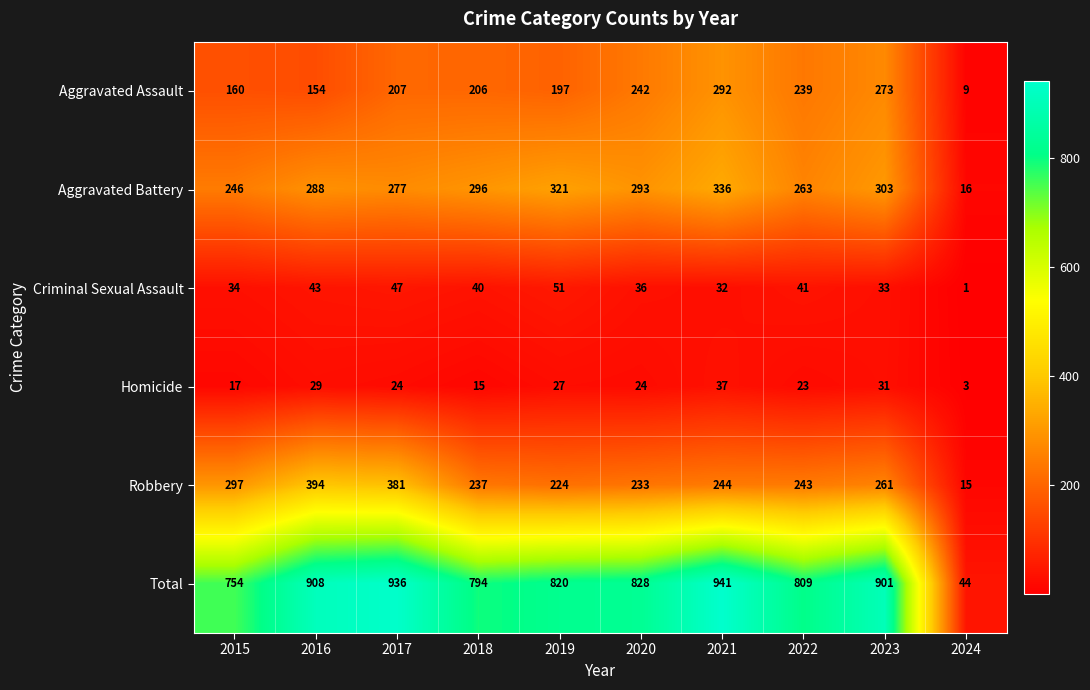

True or false: Homicide has a value of 4 at 2024.

False